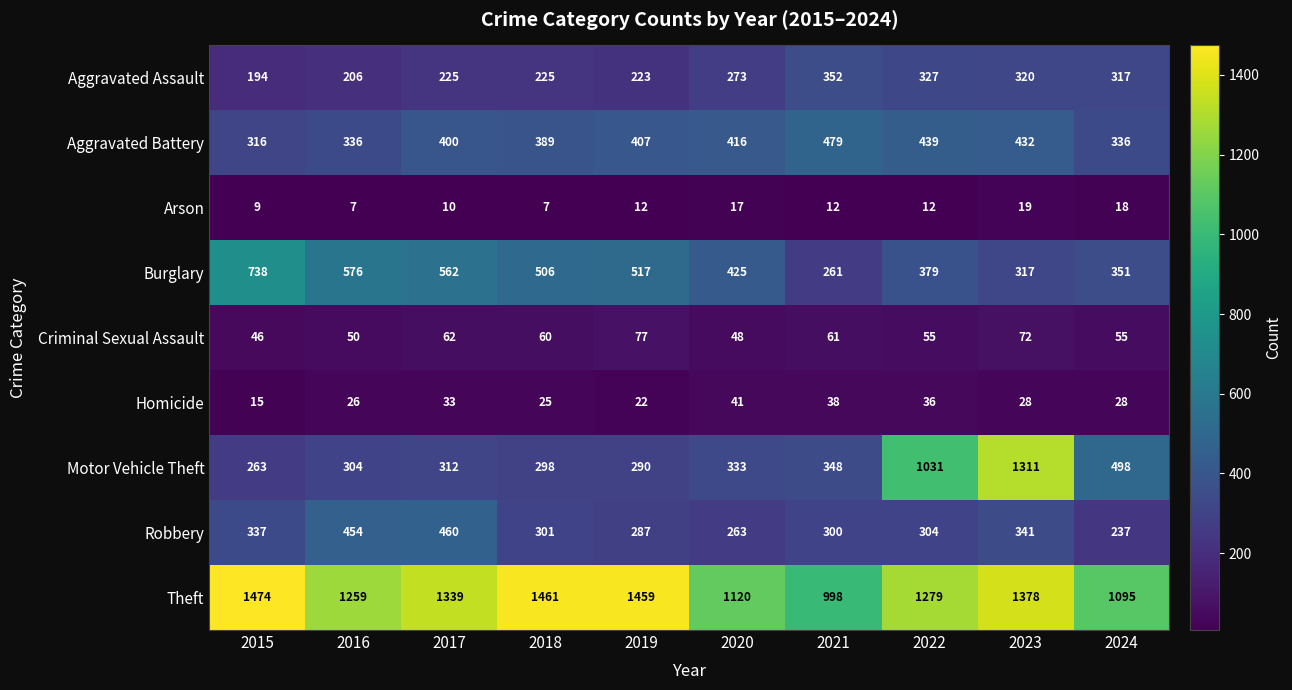

How many data points does each series have?

10